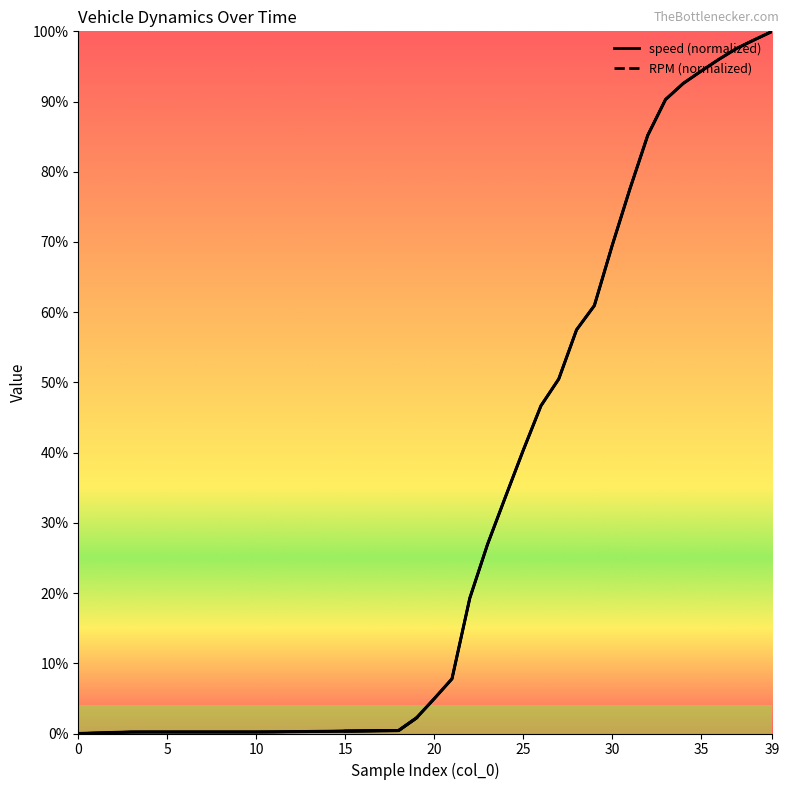

Reading left to right, what are all the values shown in this chart?

speed: 0=0.0	1=0.1	2=0.1	3=0.2	4=0.2	5=0.2	6=0.2	7=0.2	8=0.2	9=0.2	10=0.2	11=0.2	12=0.3	13=0.3	14=0.3	15=0.3	16=0.4	17=0.4	18=0.4	19=2.2	20=5.0	21=7.8	22=19.3	23=27.0	24=33.7	25=40.3	26=46.7	27=50.5	28=57.5	29=60.9	30=69.5	31=77.6	32=85.2	33=90.3	34=92.6	35=94.3	36=96.0	37=97.6	38=98.8	39=100.0
RPM: 0=0.0	1=0.1	2=0.1	3=0.2	4=0.2	5=0.2	6=0.2	7=0.2	8=0.2	9=0.2	10=0.2	11=0.2	12=0.3	13=0.3	14=0.3	15=0.3	16=0.4	17=0.4	18=0.4	19=2.2	20=5.0	21=7.8	22=19.3	23=27.0	24=33.7	25=40.3	26=46.7	27=50.5	28=57.5	29=60.9	30=69.5	31=77.6	32=85.2	33=90.3	34=92.6	35=94.3	36=96.0	37=97.6	38=98.8	39=100.0